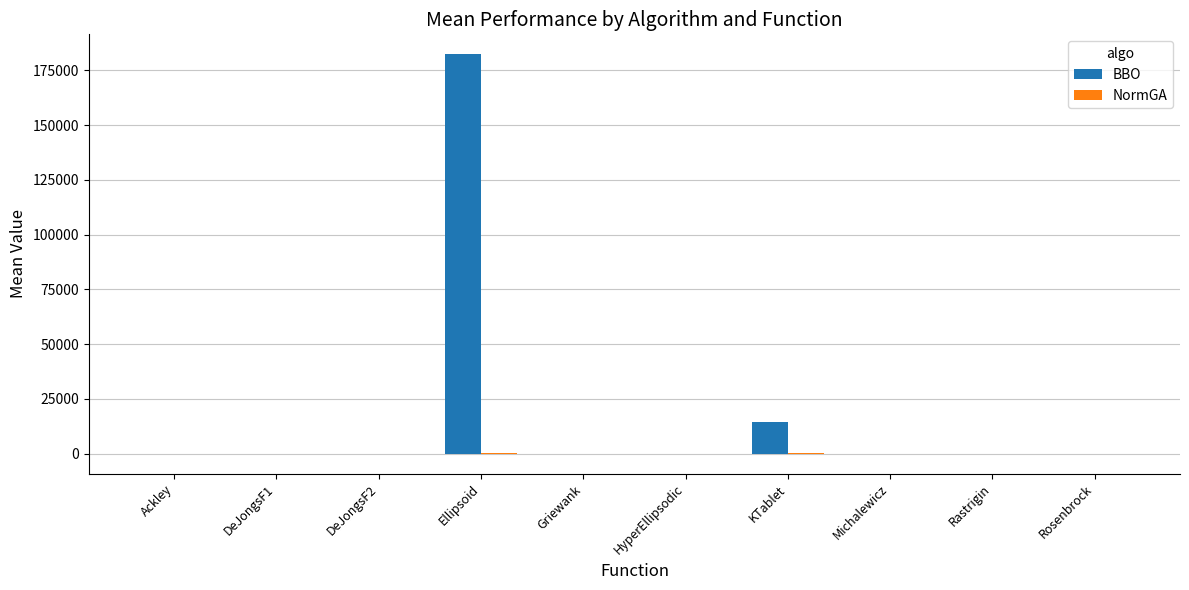

Which series has the largest total across all categories?

BBO